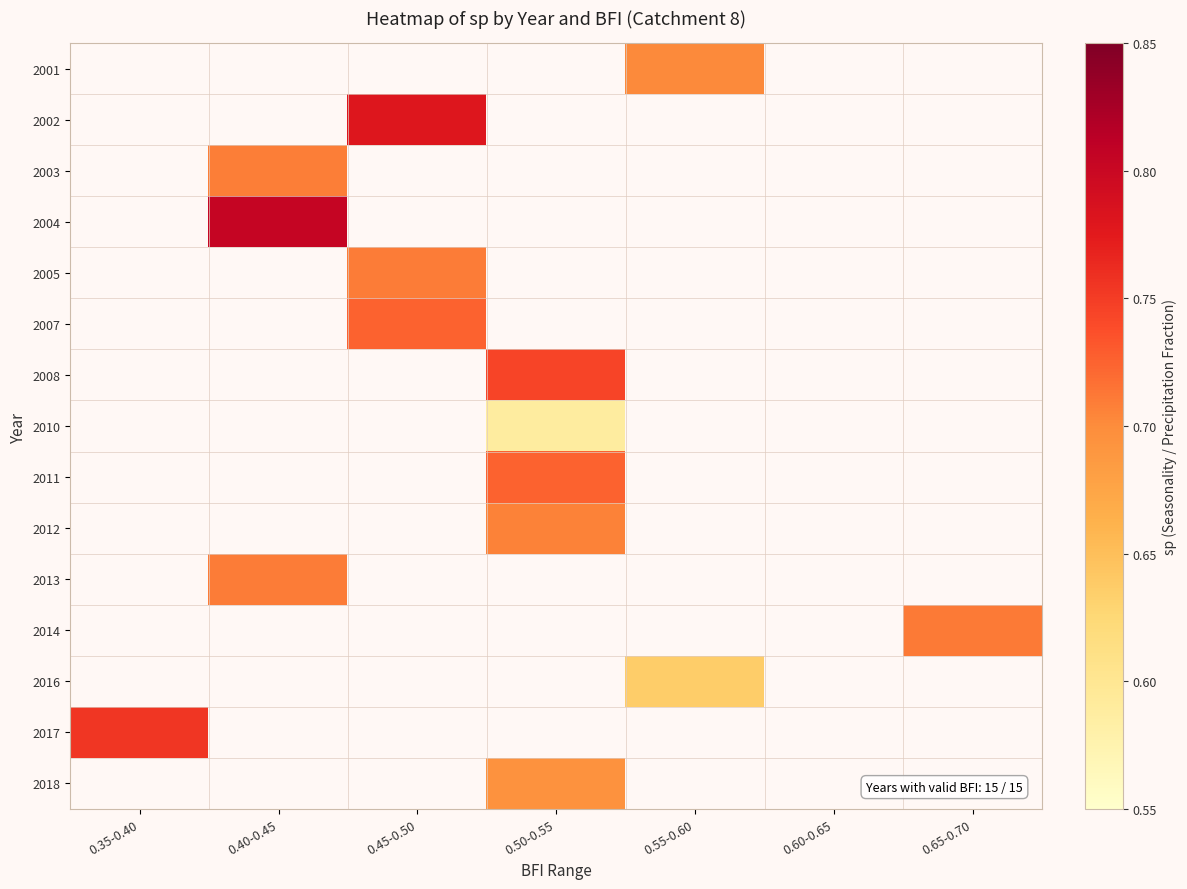

Between 0.65-0.70 and 0.45-0.50, which is larger?

0.45-0.50